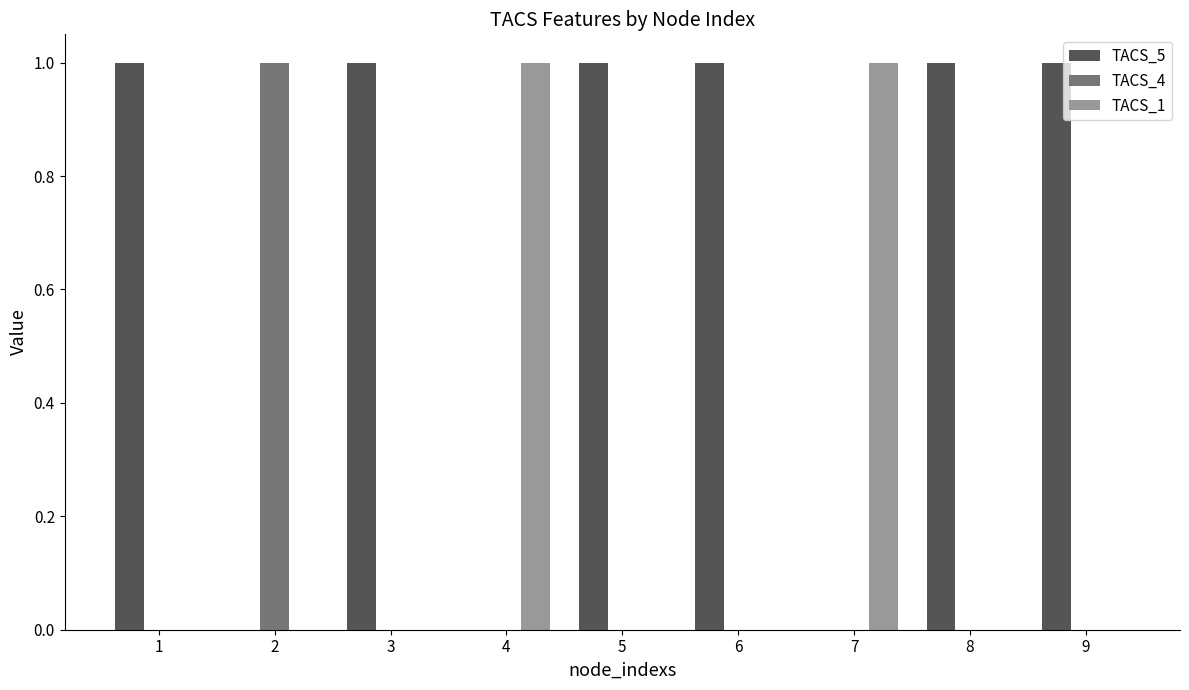

Is the value of TACS_1 at 1 greater than the value of TACS_5 at 5?

No